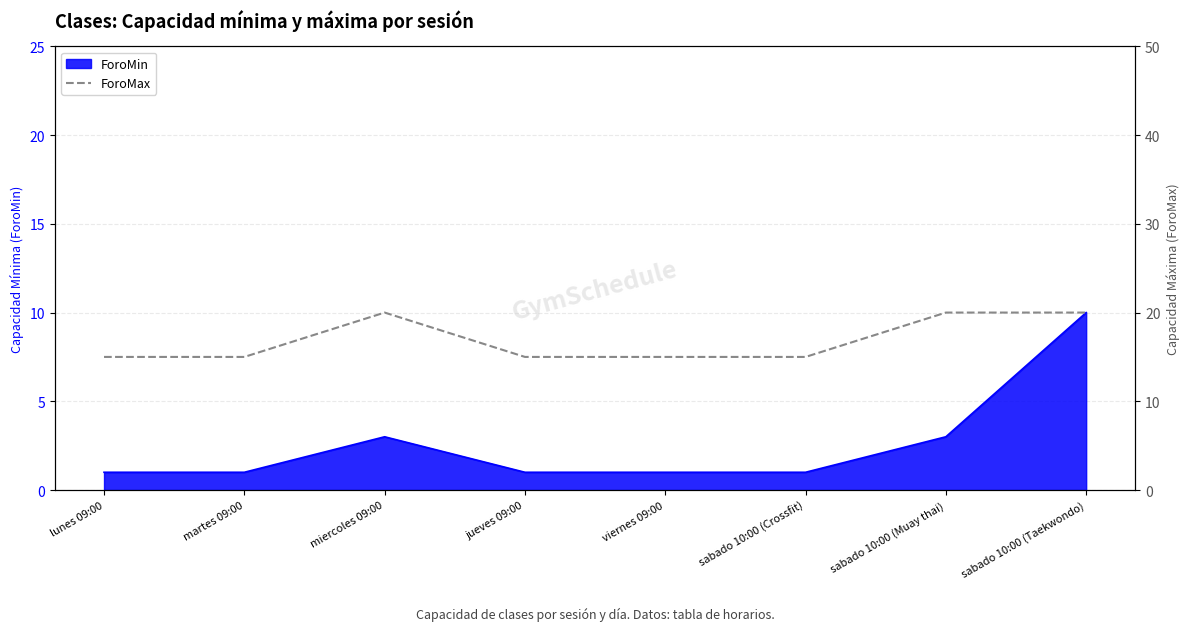

True or false: there are more than 1 points higher than both neighbors.

False